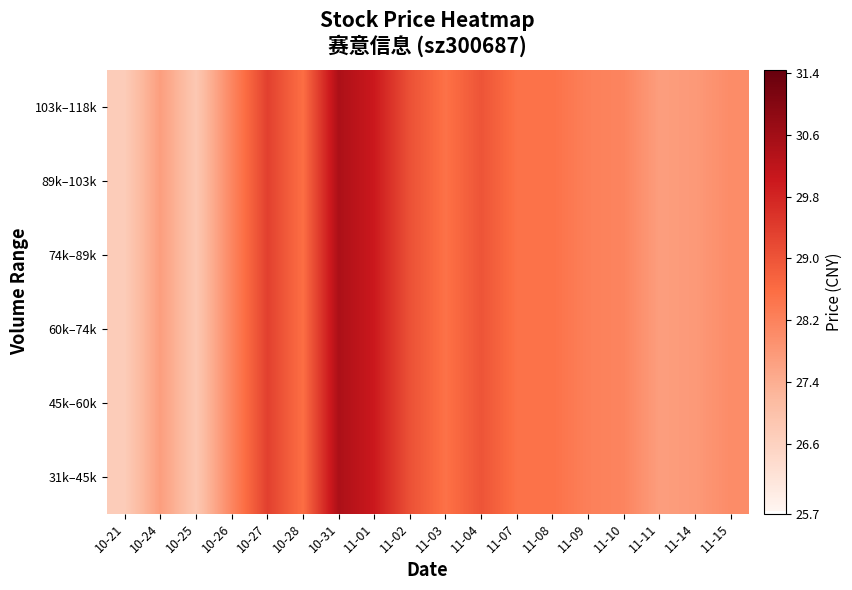

At which category is the sum across all series the highest?

10-31